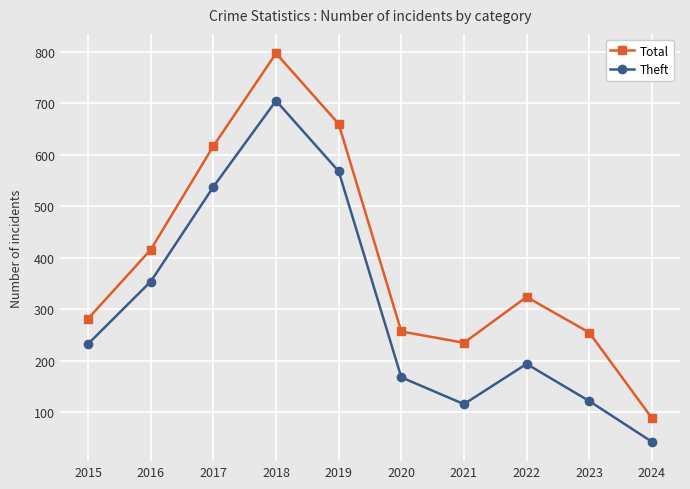

Read the Total value at 2022, to the nearest 10.

320